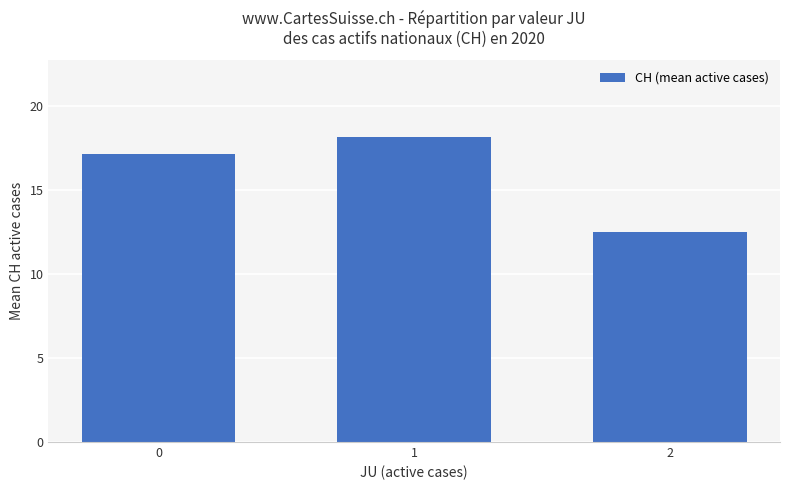

Rank the categories by value from lowest to highest.

2, 0, 1